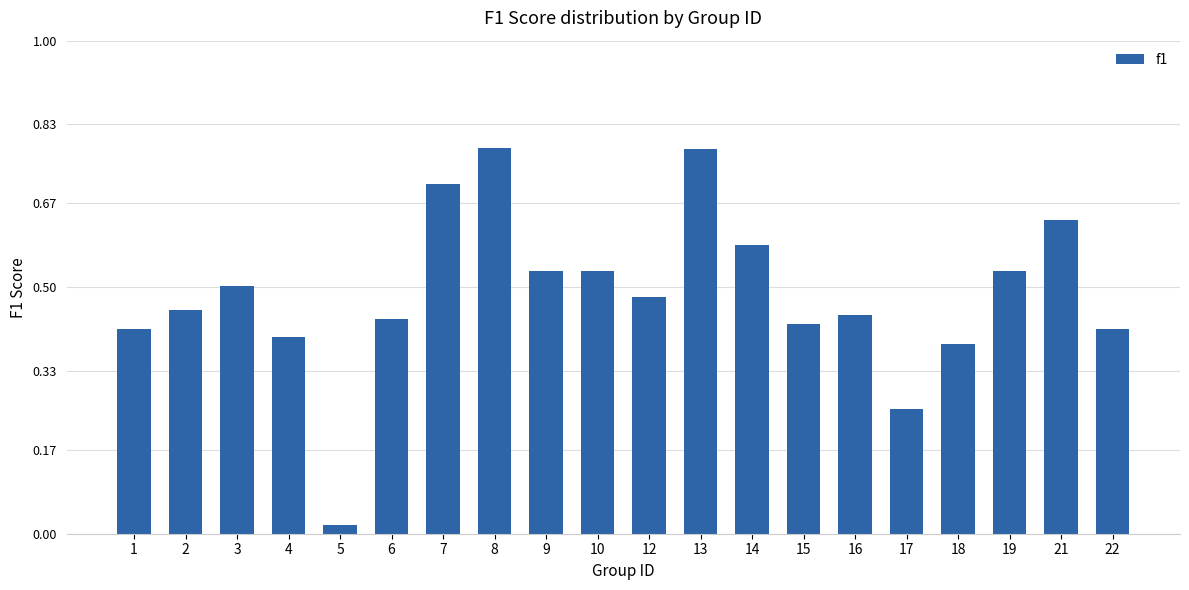

Which has a higher value, 8 or 22?

8